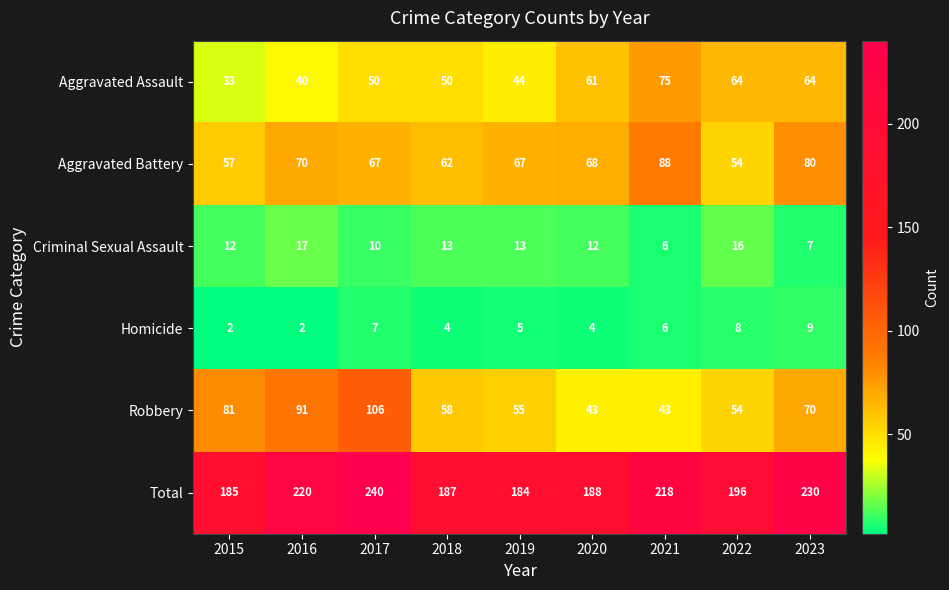

List the series in order of their peak value, lowest first.

Homicide, Criminal Sexual Assault, Aggravated Assault, Aggravated Battery, Robbery, Total